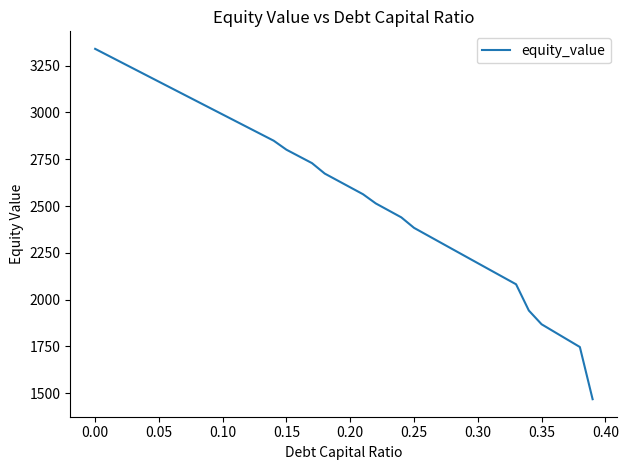

What is the maximum value shown in the chart?

3340.1